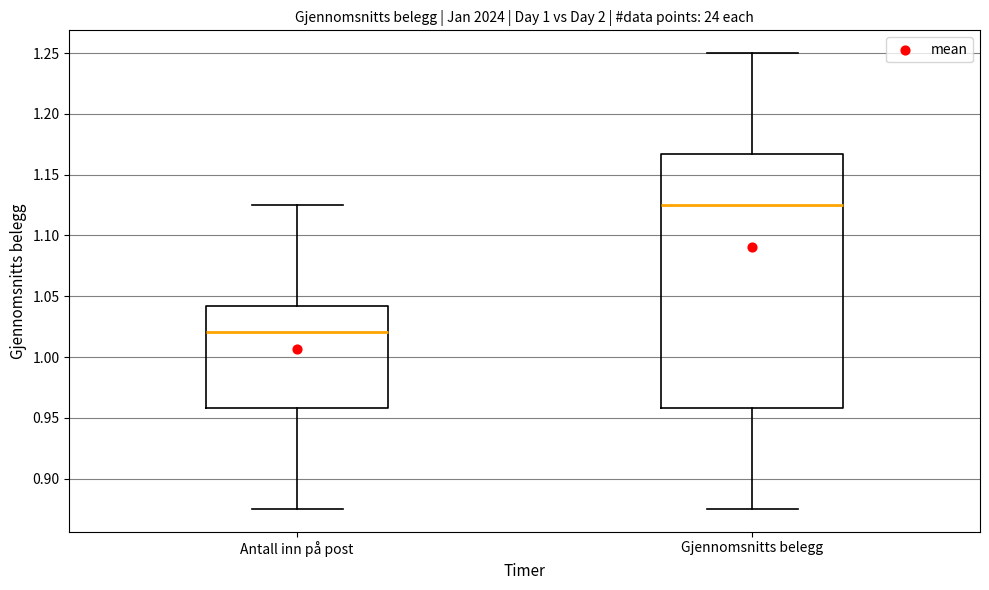

Which box has the lowest median line?

Antall inn på post